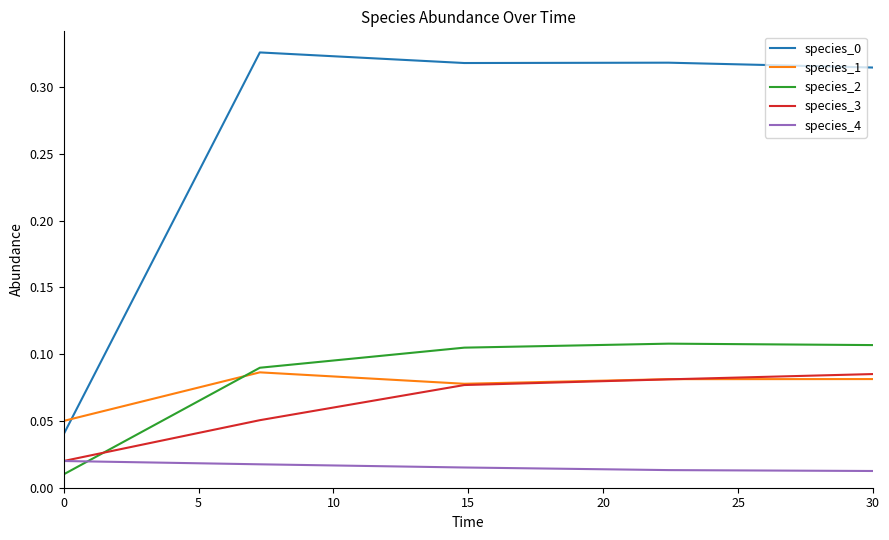

Count the species_0 values in the range 0 to 1.

5